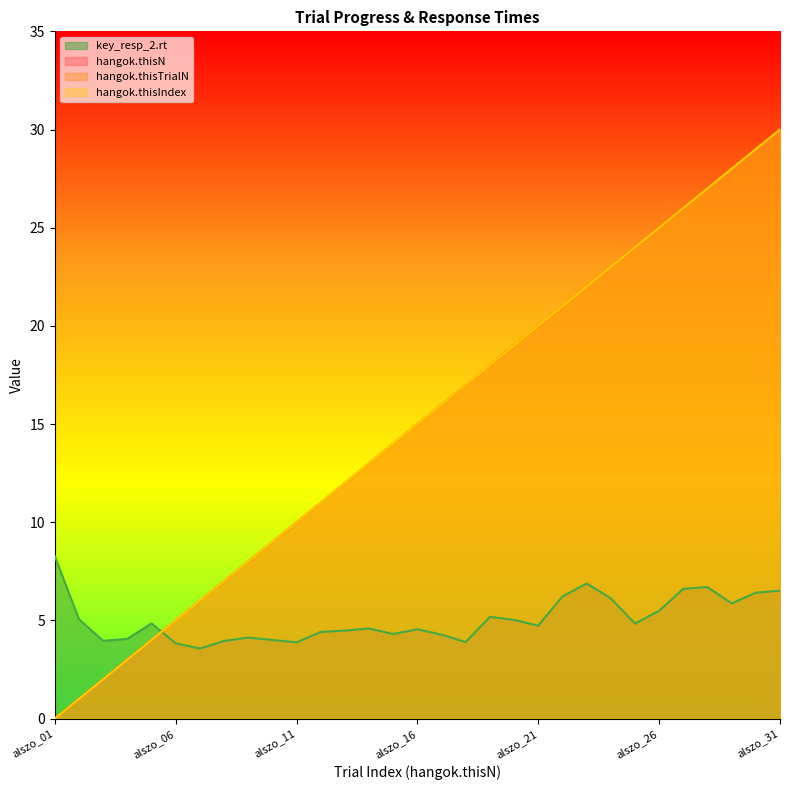

Reading left to right, what are all the values shown in this chart?

hangok.thisN: alszo_01=0.0	alszo_02=1.0	alszo_03=2.0	alszo_04=3.0	alszo_05=4.0	alszo_06=5.0	alszo_07=6.0	alszo_08=7.0	alszo_09=8.0	alszo_10=9.0	alszo_11=10.0	alszo_12=11.0	alszo_13=12.0	alszo_14=13.0	alszo_15=14.0	alszo_16=15.0	alszo_17=16.0	alszo_18=17.0	alszo_19=18.0	alszo_20=19.0	alszo_21=20.0	alszo_22=21.0	alszo_23=22.0	alszo_24=23.0	alszo_25=24.0	alszo_26=25.0	alszo_27=26.0	alszo_28=27.0	alszo_29=28.0	alszo_30=29.0	alszo_31=30.0
hangok.thisTrialN: alszo_01=0.0	alszo_02=1.0	alszo_03=2.0	alszo_04=3.0	alszo_05=4.0	alszo_06=5.0	alszo_07=6.0	alszo_08=7.0	alszo_09=8.0	alszo_10=9.0	alszo_11=10.0	alszo_12=11.0	alszo_13=12.0	alszo_14=13.0	alszo_15=14.0	alszo_16=15.0	alszo_17=16.0	alszo_18=17.0	alszo_19=18.0	alszo_20=19.0	alszo_21=20.0	alszo_22=21.0	alszo_23=22.0	alszo_24=23.0	alszo_25=24.0	alszo_26=25.0	alszo_27=26.0	alszo_28=27.0	alszo_29=28.0	alszo_30=29.0	alszo_31=30.0
hangok.thisIndex: alszo_01=0.0	alszo_02=1.0	alszo_03=2.0	alszo_04=3.0	alszo_05=4.0	alszo_06=5.0	alszo_07=6.0	alszo_08=7.0	alszo_09=8.0	alszo_10=9.0	alszo_11=10.0	alszo_12=11.0	alszo_13=12.0	alszo_14=13.0	alszo_15=14.0	alszo_16=15.0	alszo_17=16.0	alszo_18=17.0	alszo_19=18.0	alszo_20=19.0	alszo_21=20.0	alszo_22=21.0	alszo_23=22.0	alszo_24=23.0	alszo_25=24.0	alszo_26=25.0	alszo_27=26.0	alszo_28=27.0	alszo_29=28.0	alszo_30=29.0	alszo_31=30.0
key_resp_2.rt: alszo_01=8.3	alszo_02=5.1	alszo_03=4.0	alszo_04=4.1	alszo_05=4.8	alszo_06=3.8	alszo_07=3.6	alszo_08=4.0	alszo_09=4.1	alszo_10=4.0	alszo_11=3.9	alszo_12=4.4	alszo_13=4.5	alszo_14=4.6	alszo_15=4.3	alszo_16=4.5	alszo_17=4.3	alszo_18=3.9	alszo_19=5.2	alszo_20=5.0	alszo_21=4.7	alszo_22=6.2	alszo_23=6.9	alszo_24=6.1	alszo_25=4.8	alszo_26=5.5	alszo_27=6.6	alszo_28=6.7	alszo_29=5.9	alszo_30=6.4	alszo_31=6.5